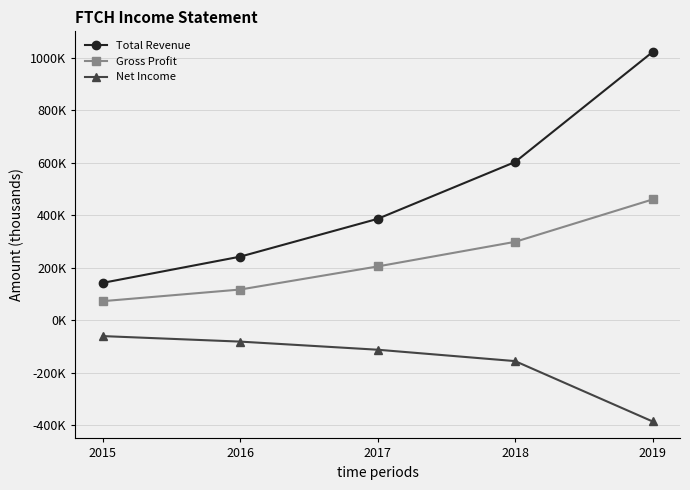

Is the value of Total Revenue at 2015 greater than the value of Net Income at 2019?

Yes